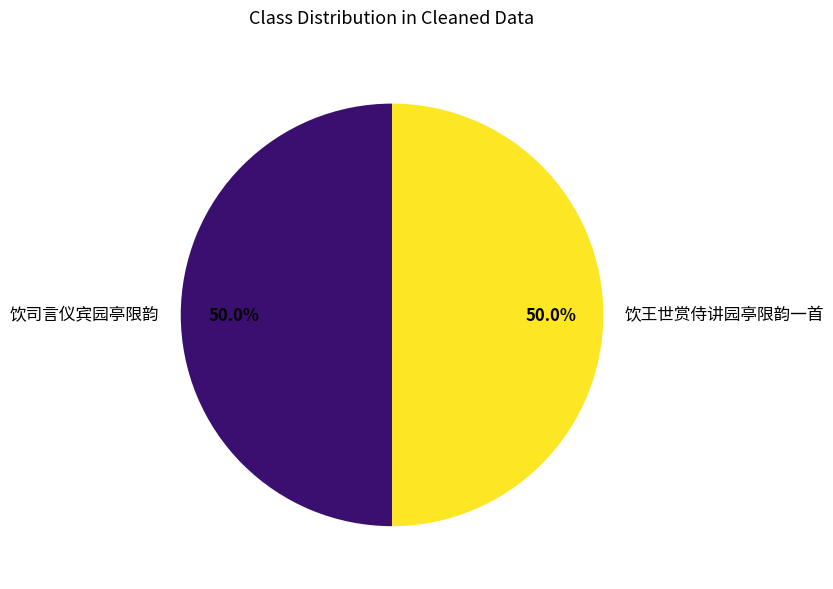

Count the number of slices in the pie.

2